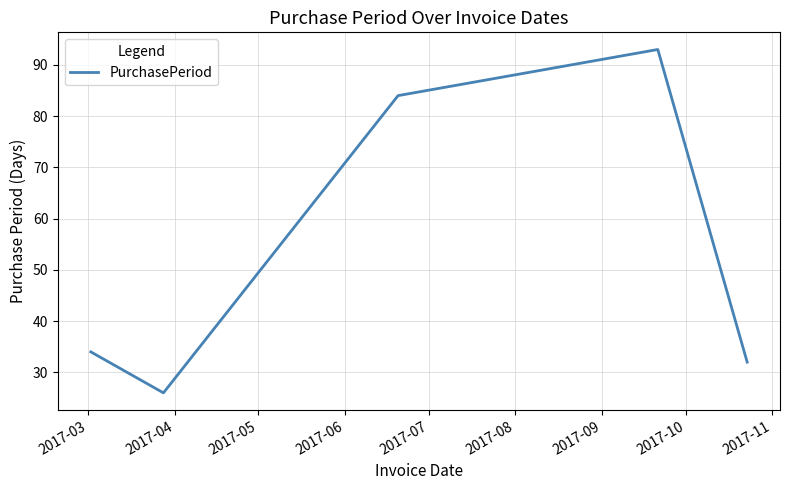

How many interior local peaks (higher than both neighbors) does the data have?

1